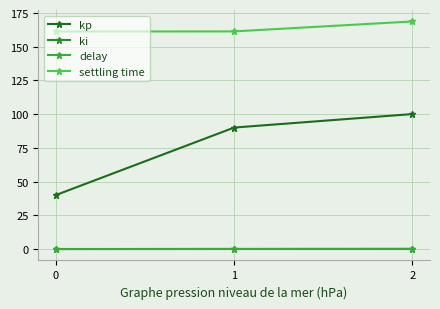

What is the spread (max minus min) of values at 1?

161.3